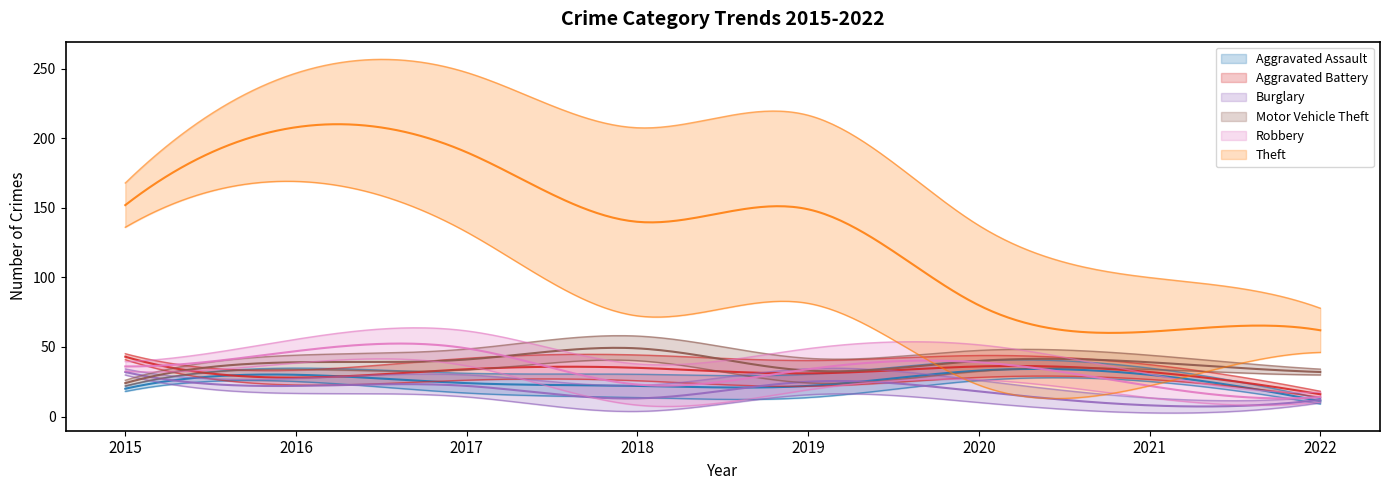

Which category has the highest value across all series?

2016